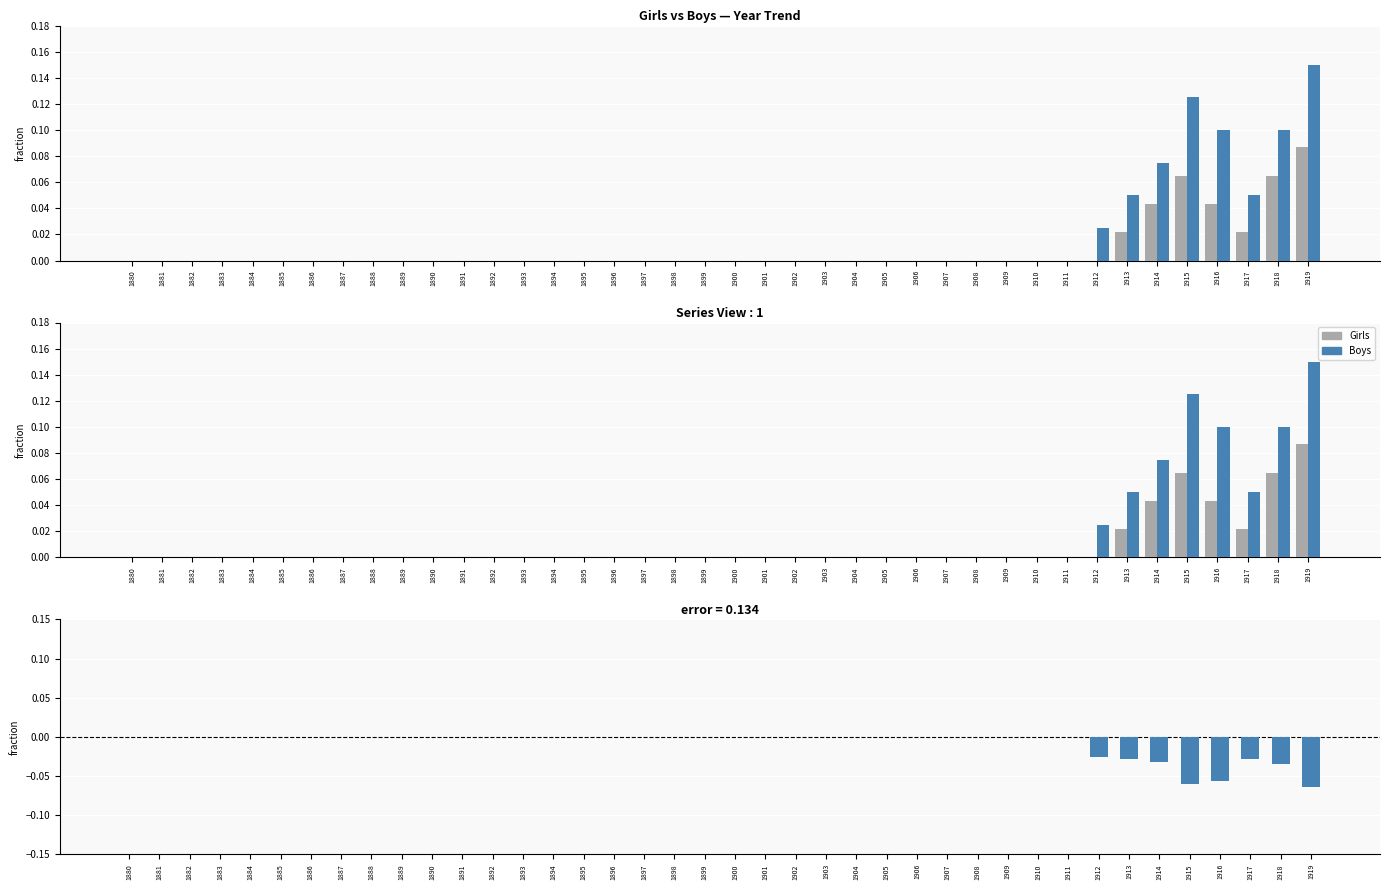

Reading right to left, extract all data points from this chart.

Girls: 1919=0.1	1918=0.1	1917=0.0	1916=0.0	1915=0.1	1914=0.0	1913=0.0	1912=0.0	1911=0.0	1910=0.0	1909=0.0	1908=0.0	1907=0.0	1906=0.0	1905=0.0	1904=0.0	1903=0.0	1902=0.0	1901=0.0	1900=0.0	1899=0.0	1898=0.0	1897=0.0	1896=0.0	1895=0.0	1894=0.0	1893=0.0	1892=0.0	1891=0.0	1890=0.0	1889=0.0	1888=0.0	1887=0.0	1886=0.0	1885=0.0	1884=0.0	1883=0.0	1882=0.0	1881=0.0	1880=0.0
Boys: 1919=0.1	1918=0.1	1917=0.0	1916=0.1	1915=0.1	1914=0.1	1913=0.0	1912=0.0	1911=0.0	1910=0.0	1909=0.0	1908=0.0	1907=0.0	1906=0.0	1905=0.0	1904=0.0	1903=0.0	1902=0.0	1901=0.0	1900=0.0	1899=0.0	1898=0.0	1897=0.0	1896=0.0	1895=0.0	1894=0.0	1893=0.0	1892=0.0	1891=0.0	1890=0.0	1889=0.0	1888=0.0	1887=0.0	1886=0.0	1885=0.0	1884=0.0	1883=0.0	1882=0.0	1881=0.0	1880=0.0